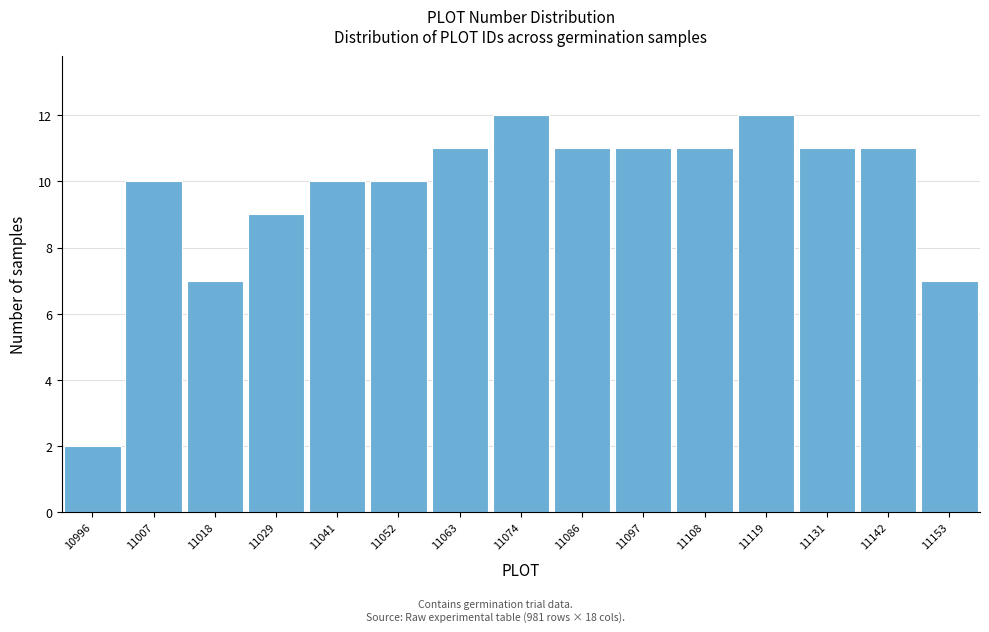

Reading right to left, list all the values displayed in this chart.

11153=7	11142=11	11131=11	11119=12	11108=11	11097=11	11086=11	11074=12	11063=11	11052=10	11041=10	11029=9	11018=7	11007=10	10996=2